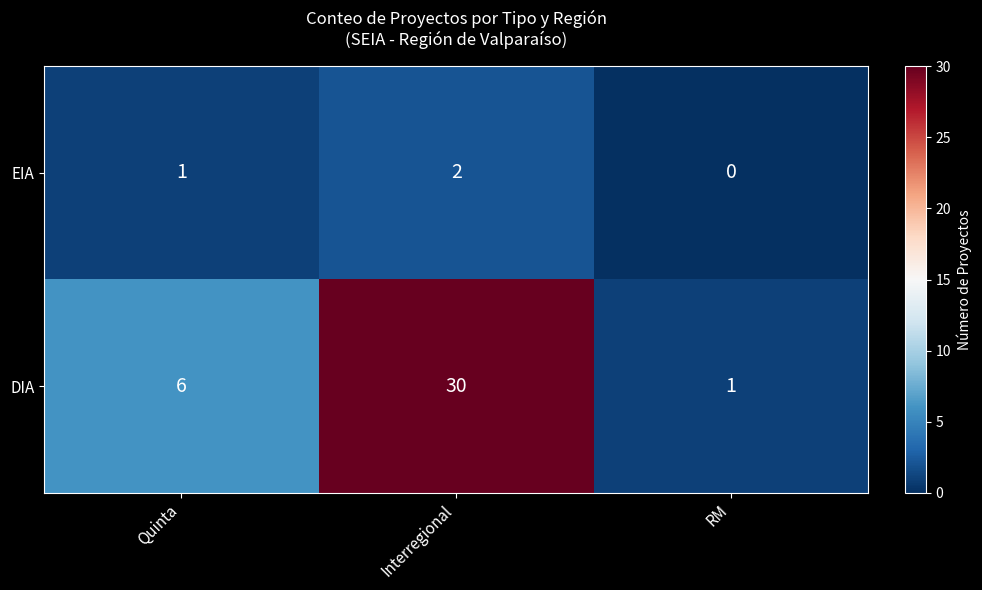

Rank the series at Quinta from highest to lowest value.

DIA, EIA